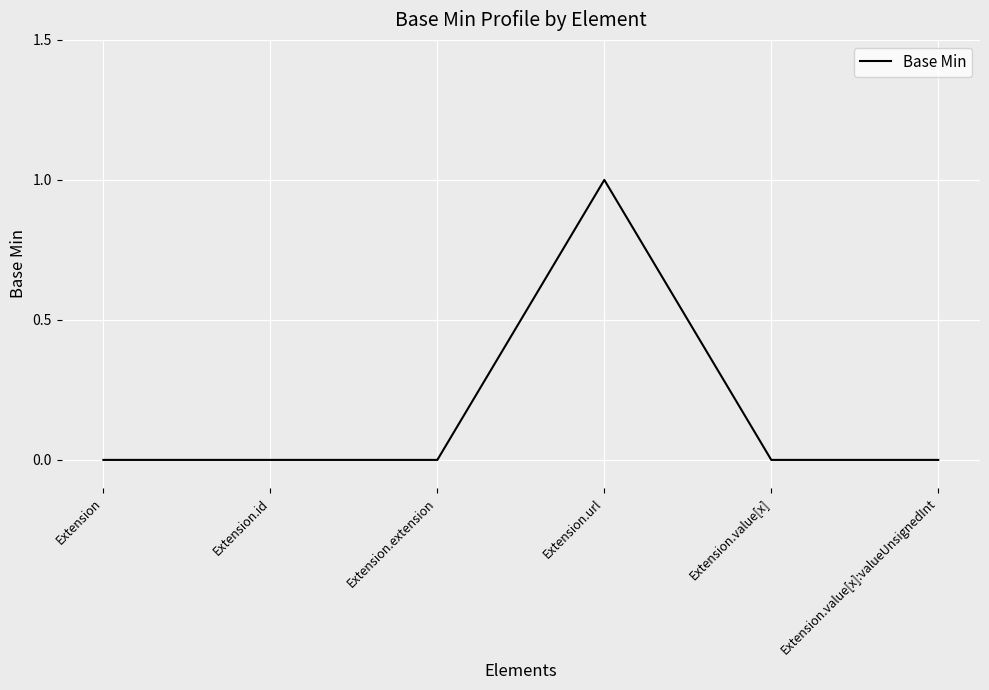

Reading left to right, list all the values displayed in this chart.

Extension=0	Extension.id=0	Extension.extension=0	Extension.url=1	Extension.value[x]=0	Extension.value[x]:valueUnsignedInt=0